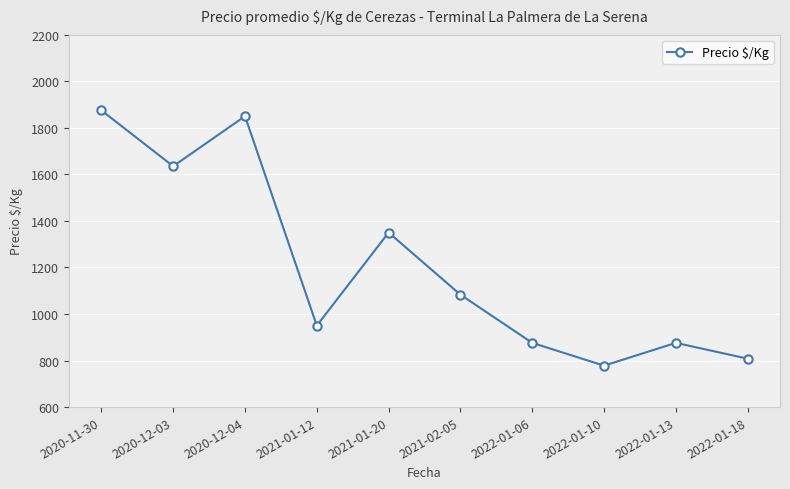

What is the greatest value displayed?

1875